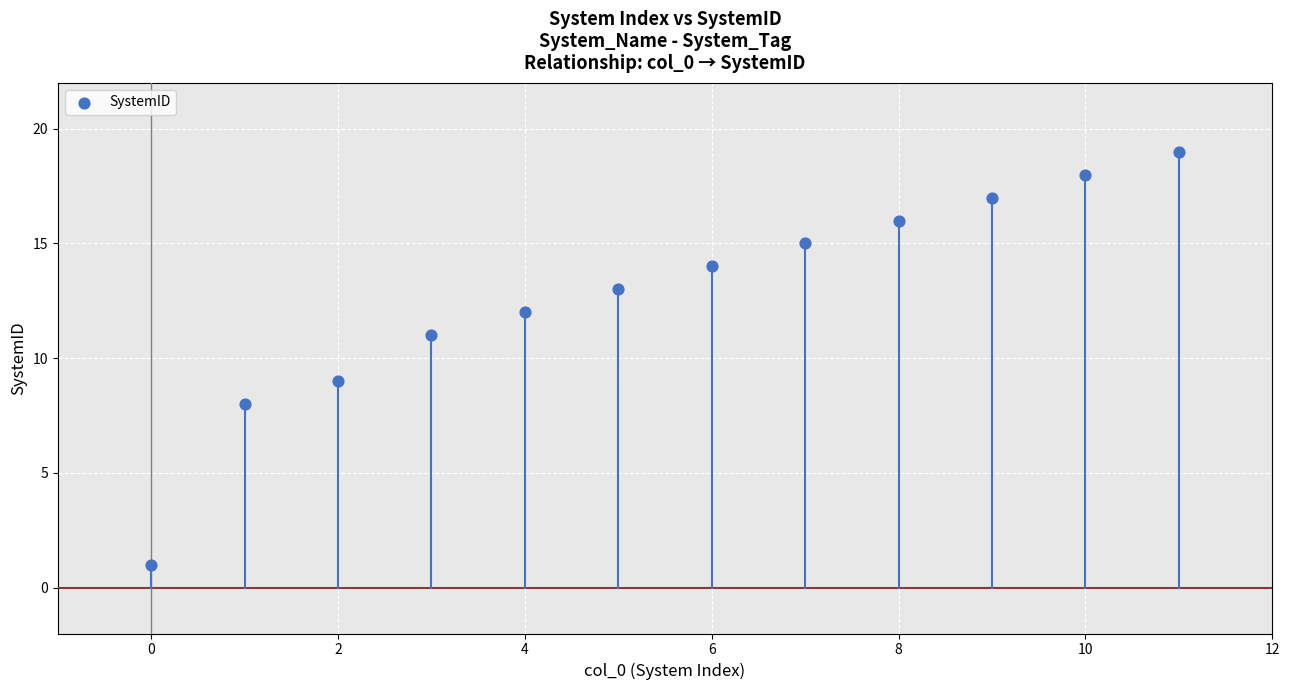

What is the range of Y values (max minus min)?

18